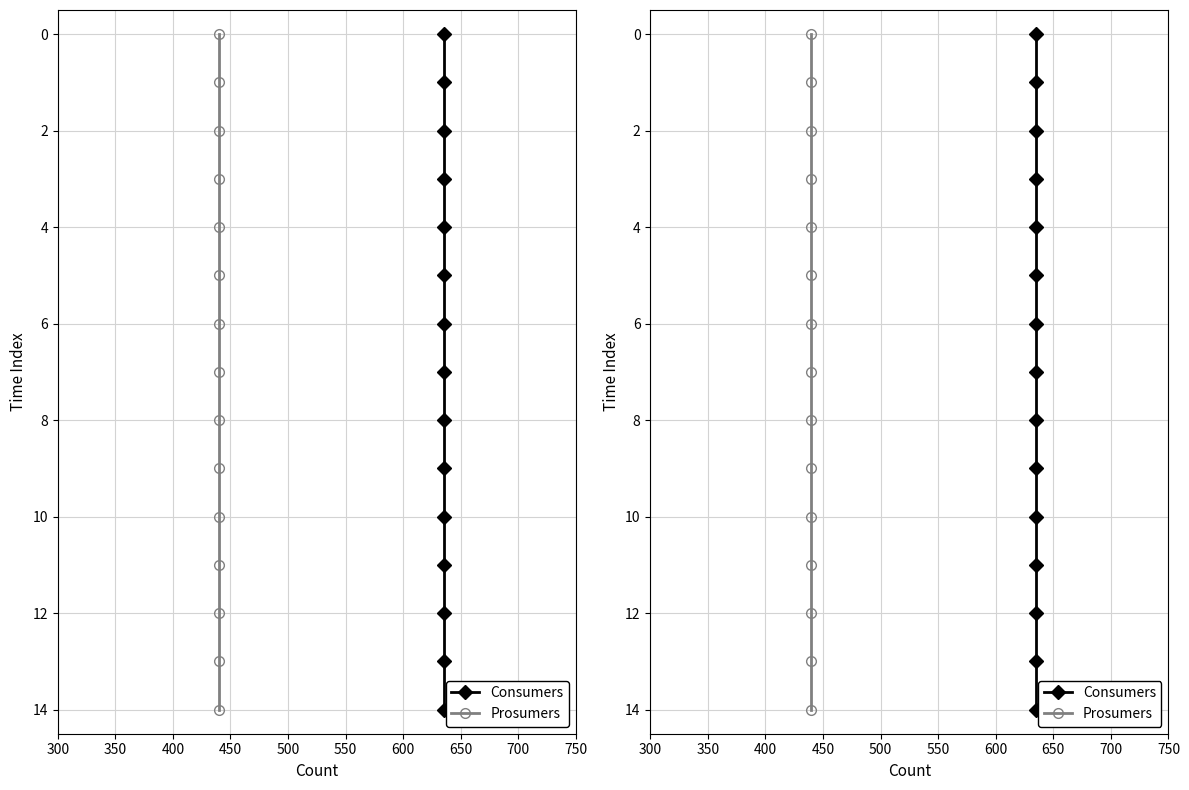

What are all the series names shown in the legend?

Consumers, Prosumers